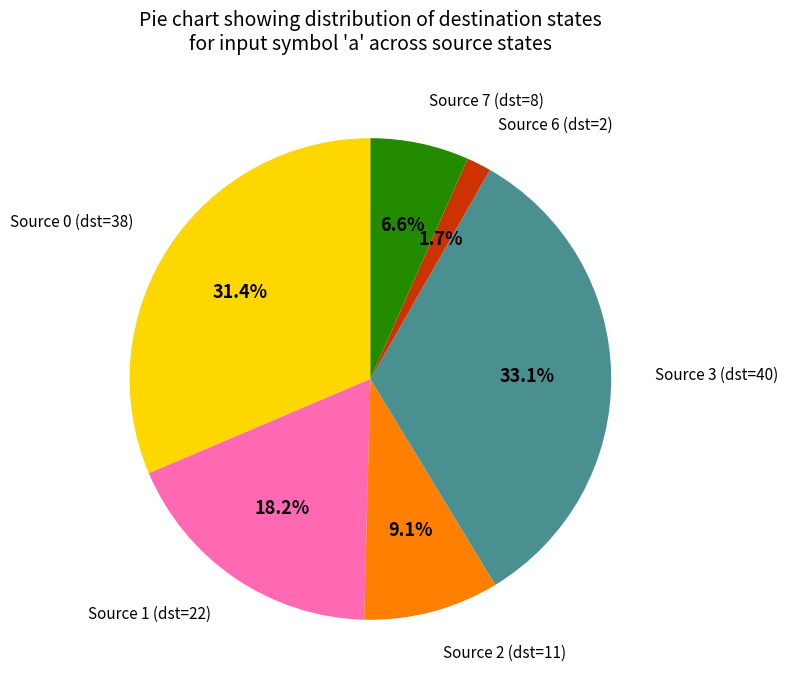

To the nearest percent, what is the average slice percentage?

17%